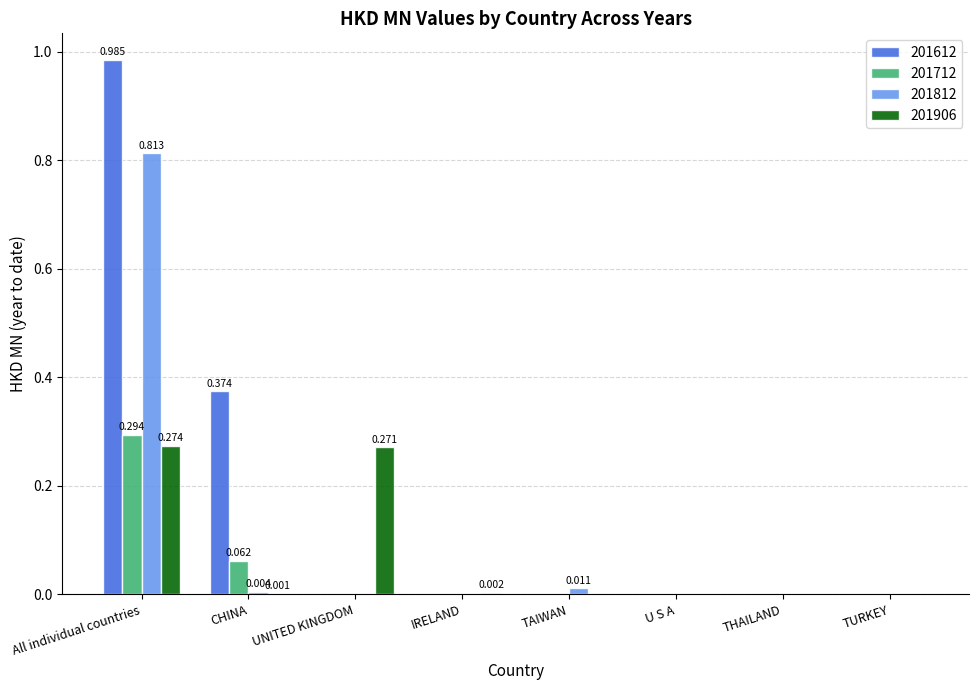

At which category is the sum across all series the highest?

All individual countries